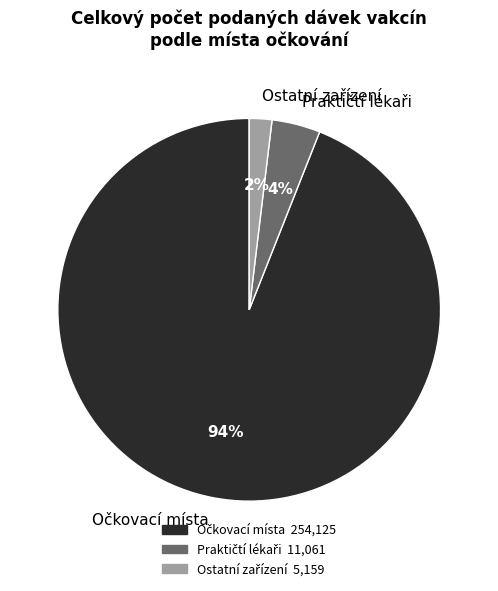

Is there any slice that represents more than half of the pie?

Yes